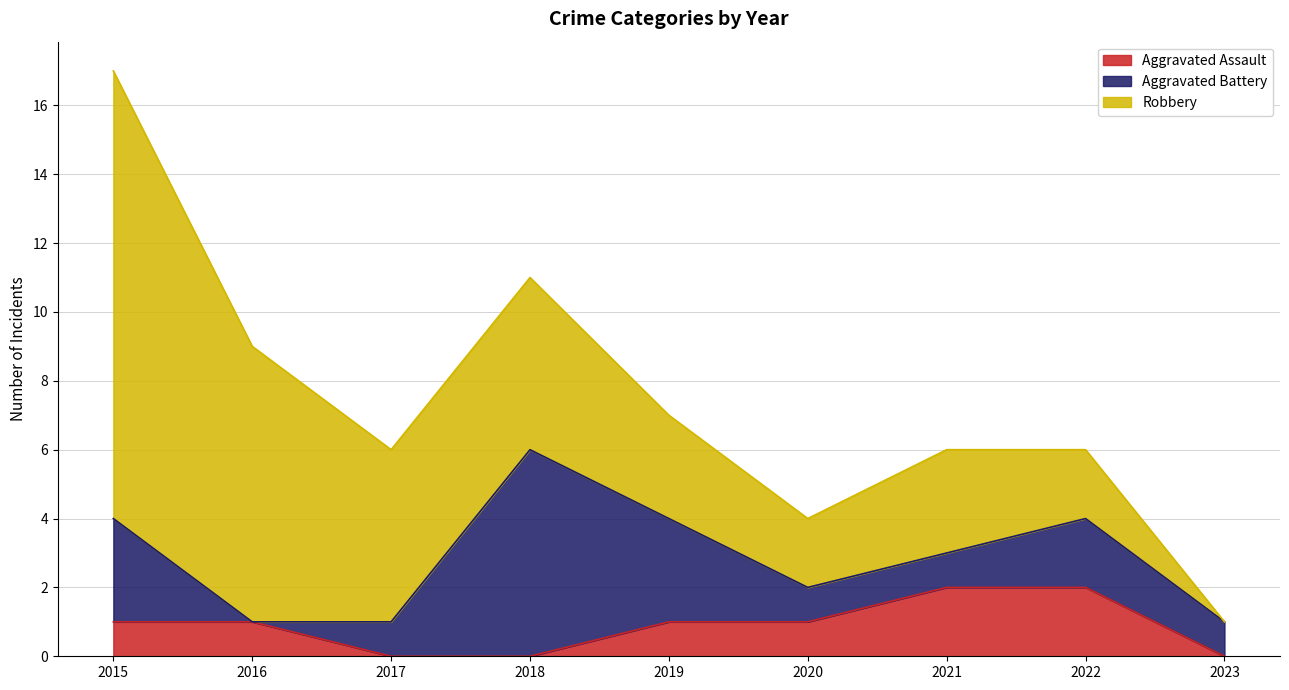

What is the maximum value for Aggravated Battery?

6